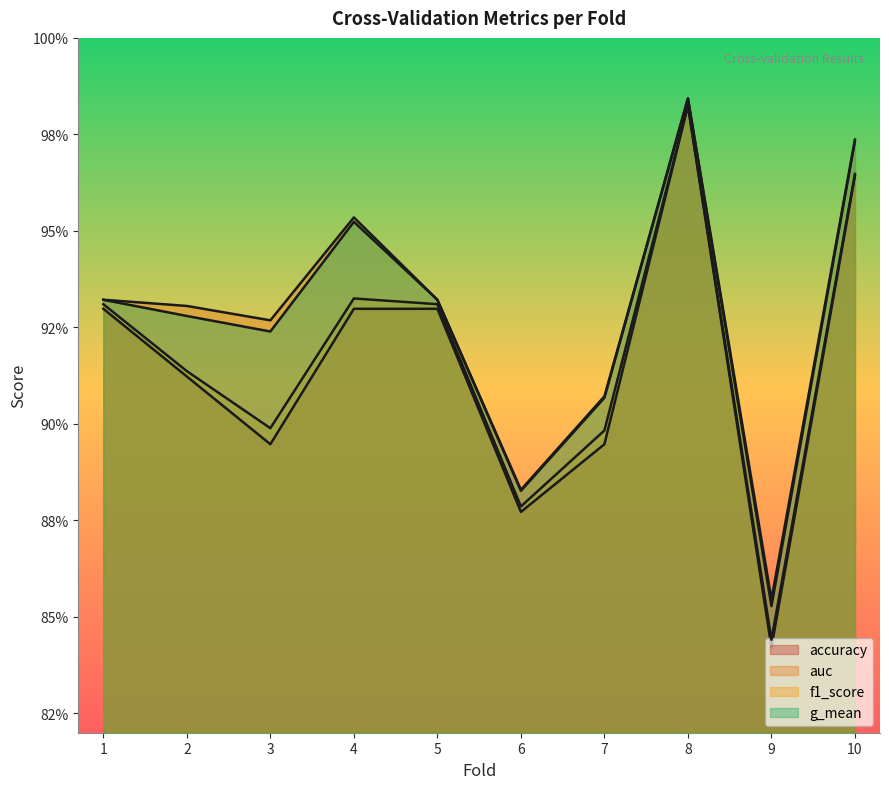

What is the sum of all auc values?

9.3